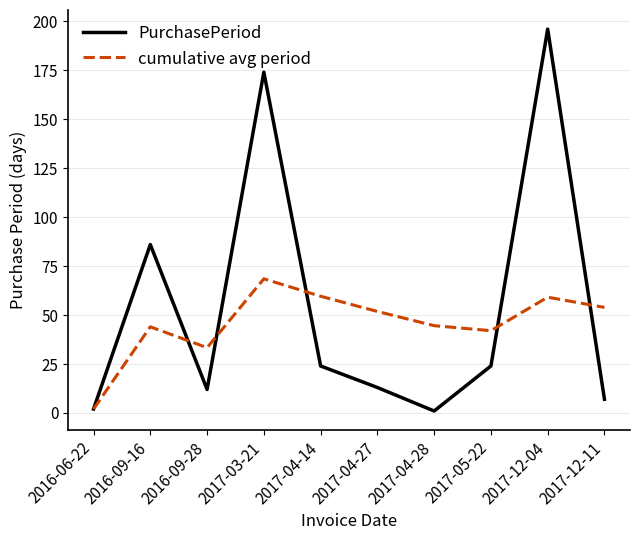

Which category has the lowest value in the cumulative avg period series?

2016-06-22